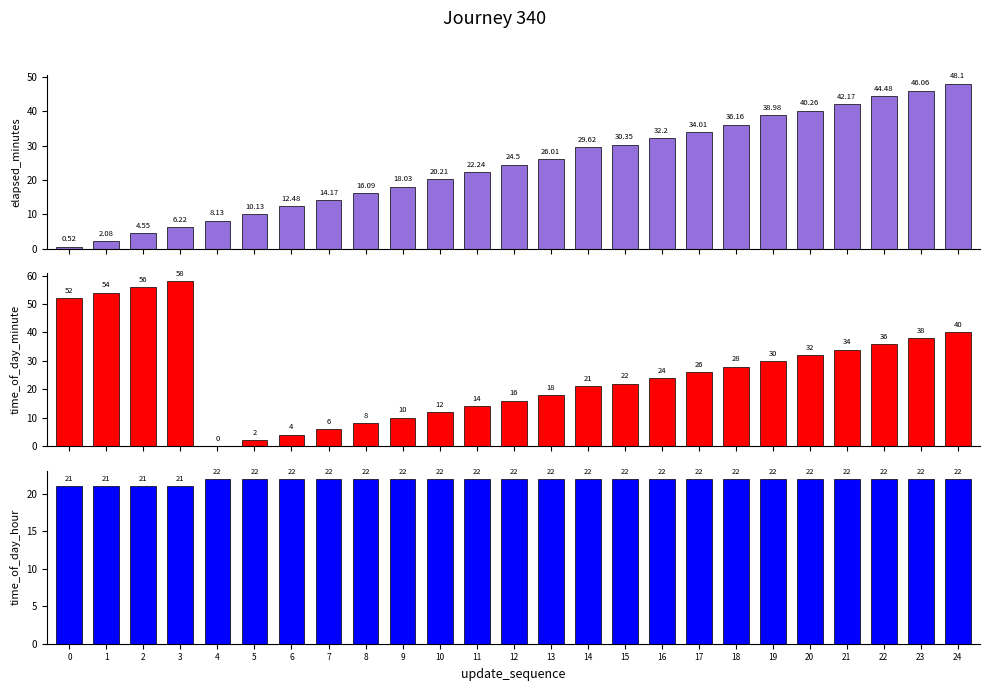

What is the maximum value shown in the chart?

58.0